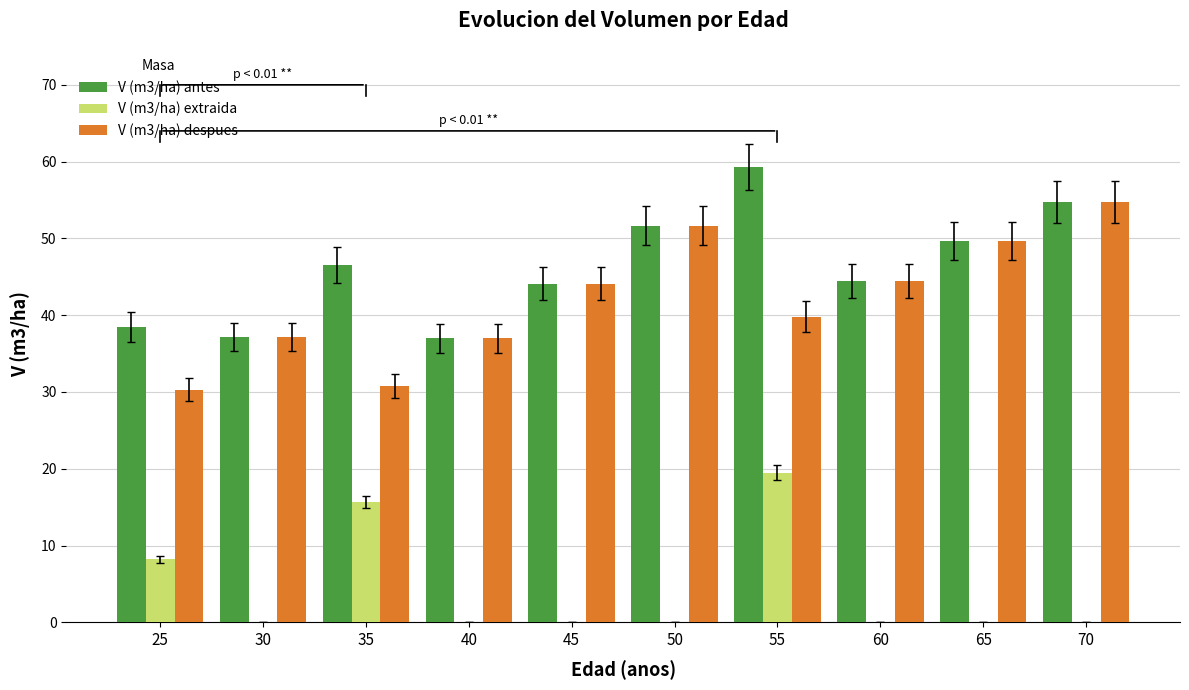

How many values in the V (m3/ha) despues series exceed 44?

5